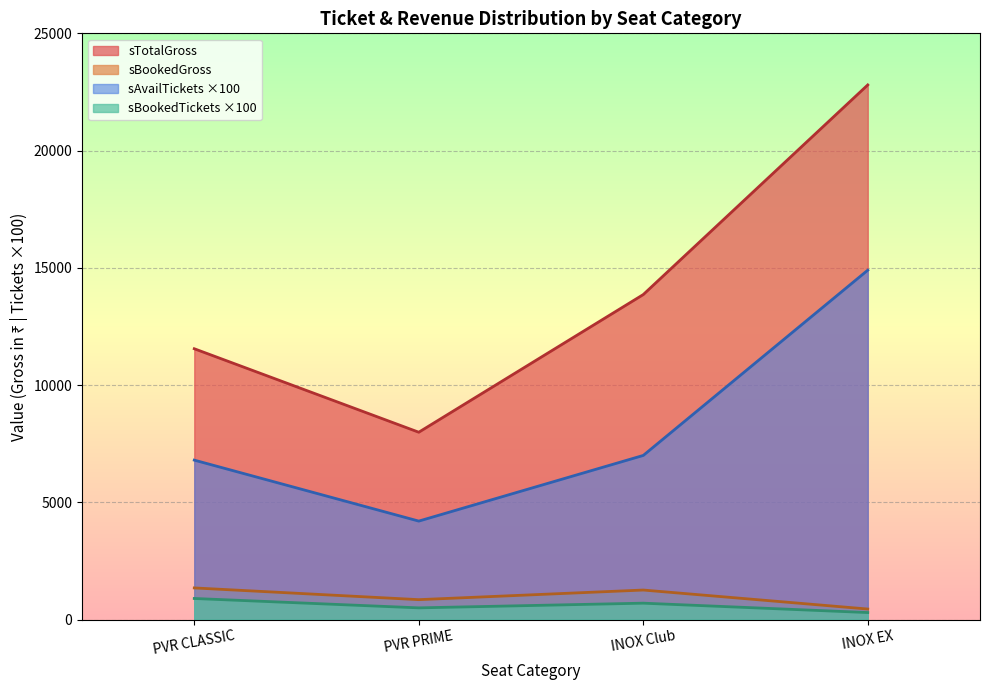

Which label corresponds to the largest value in the chart?

INOX EX